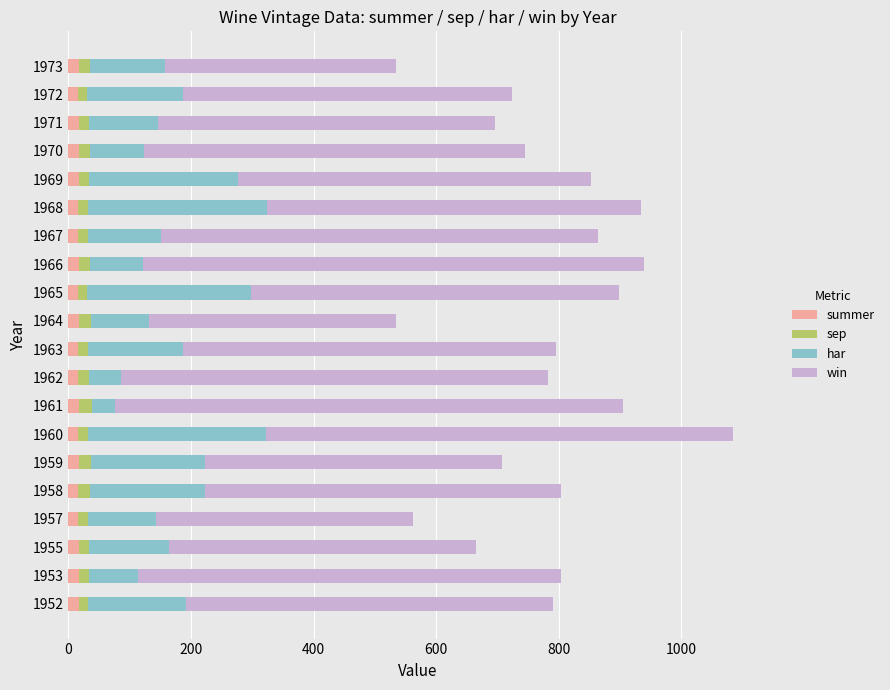

At which category is the sum across all series the highest?

1960